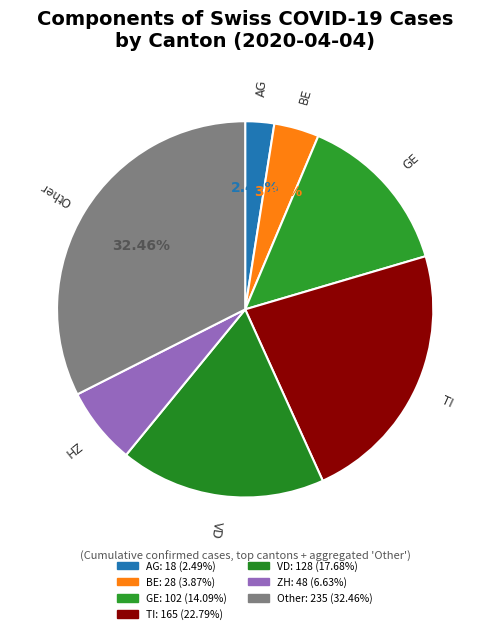

Rank the categories by value from lowest to highest.

AG, BE, ZH, GE, VD, TI, Other